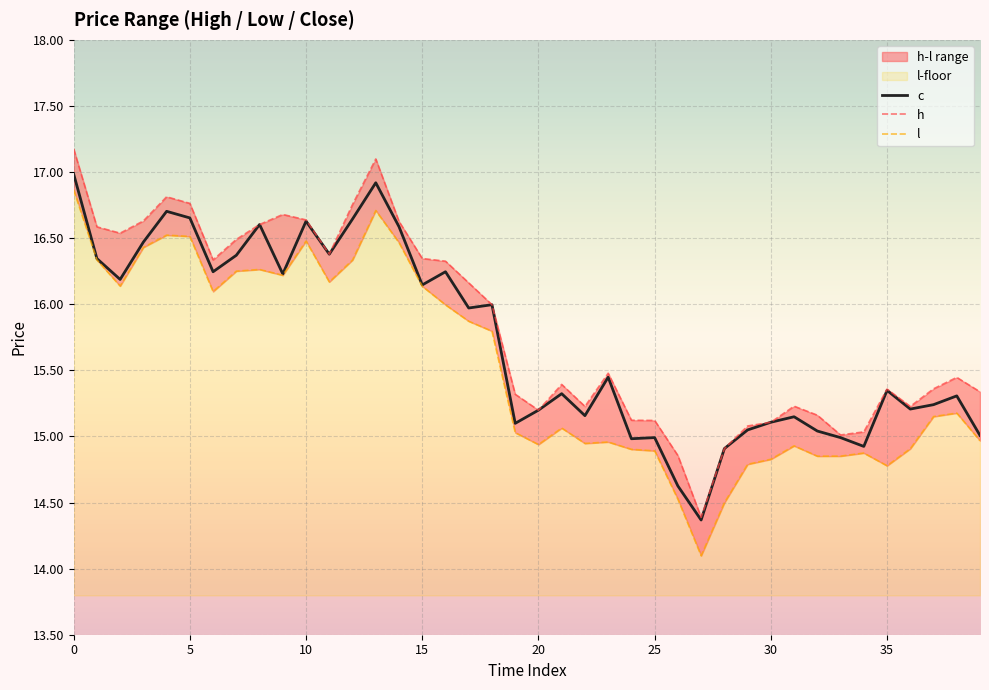

Which series has the widest spread of values?

h